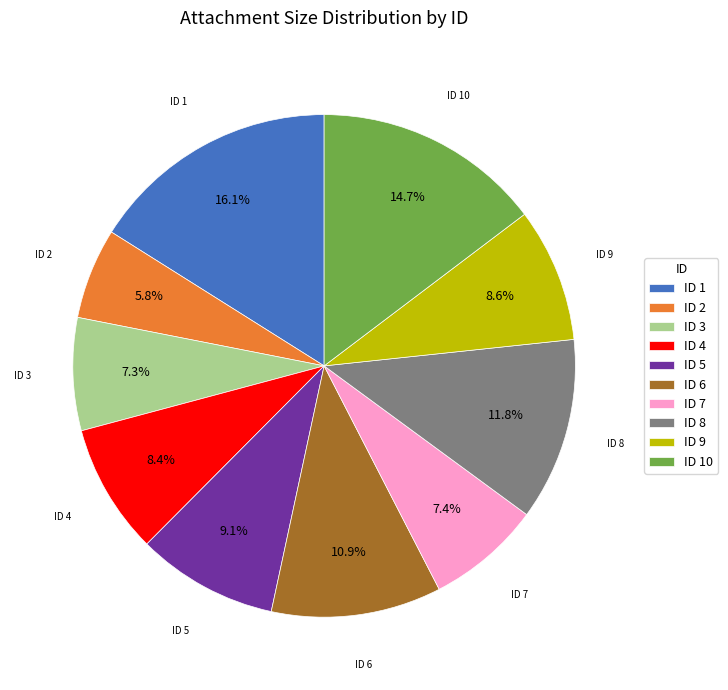

What percentage do ID 9 and ID 4 together represent?

17.0%